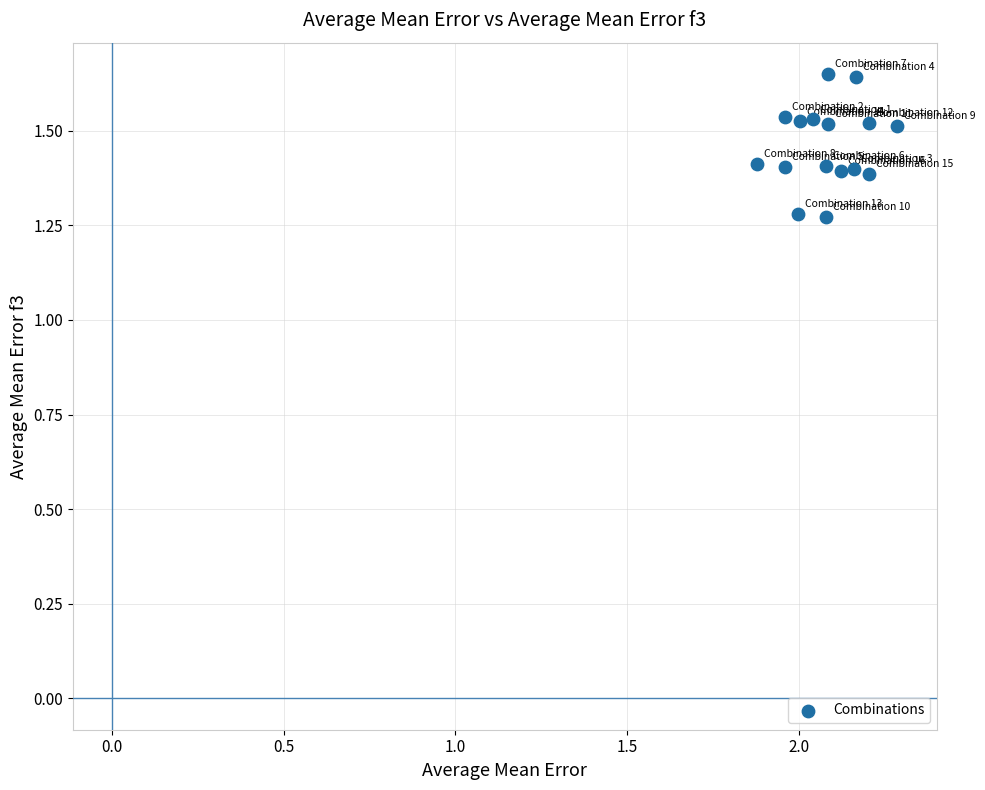

What is the range of X values (max minus min)?

0.4